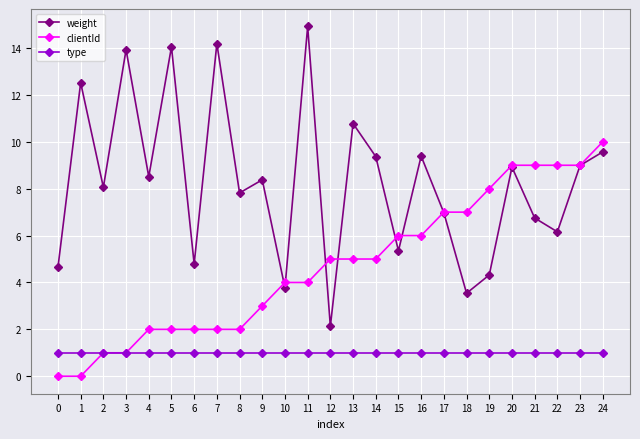

What is the highest value of the weight series?

14.9